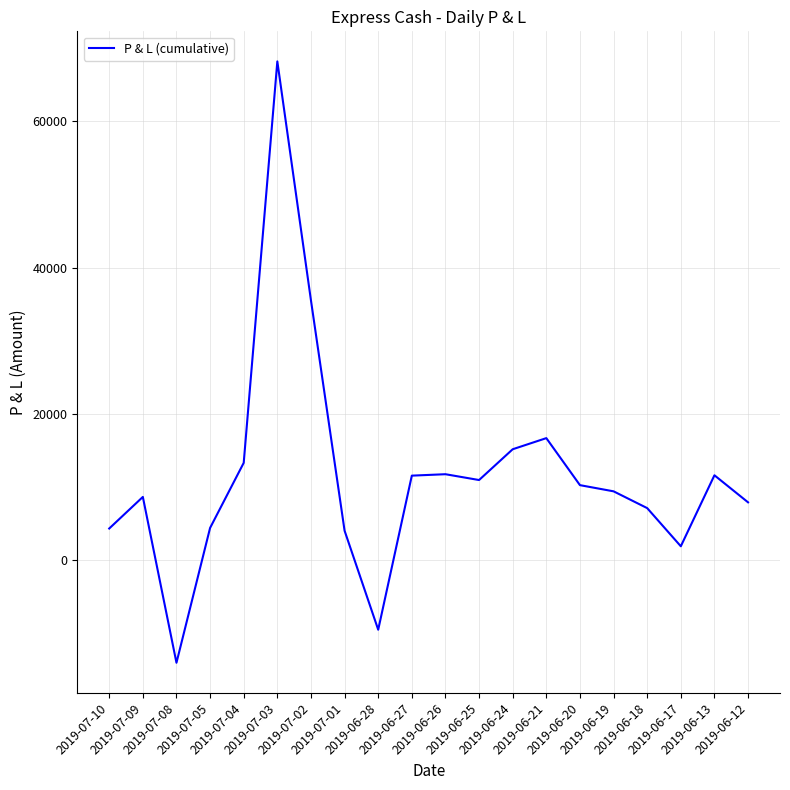

How many lines are shown in the chart?

1